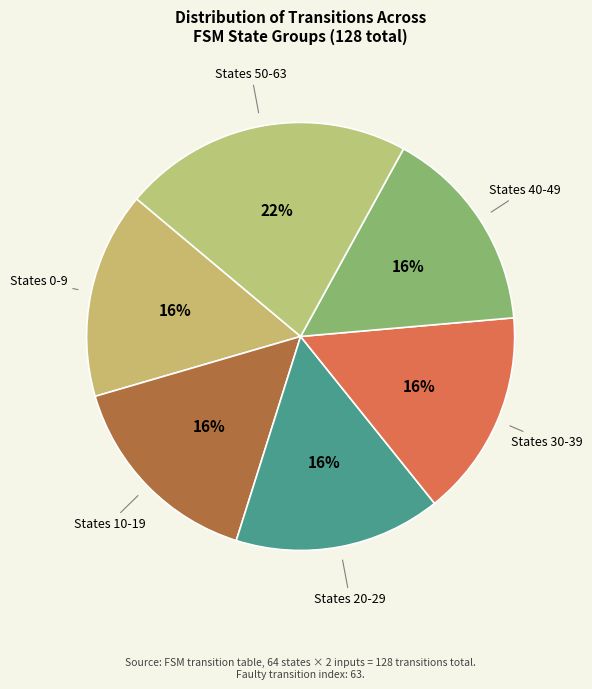

What is the ratio of the value at States 50-63 to the value at States 10-19?

1.4